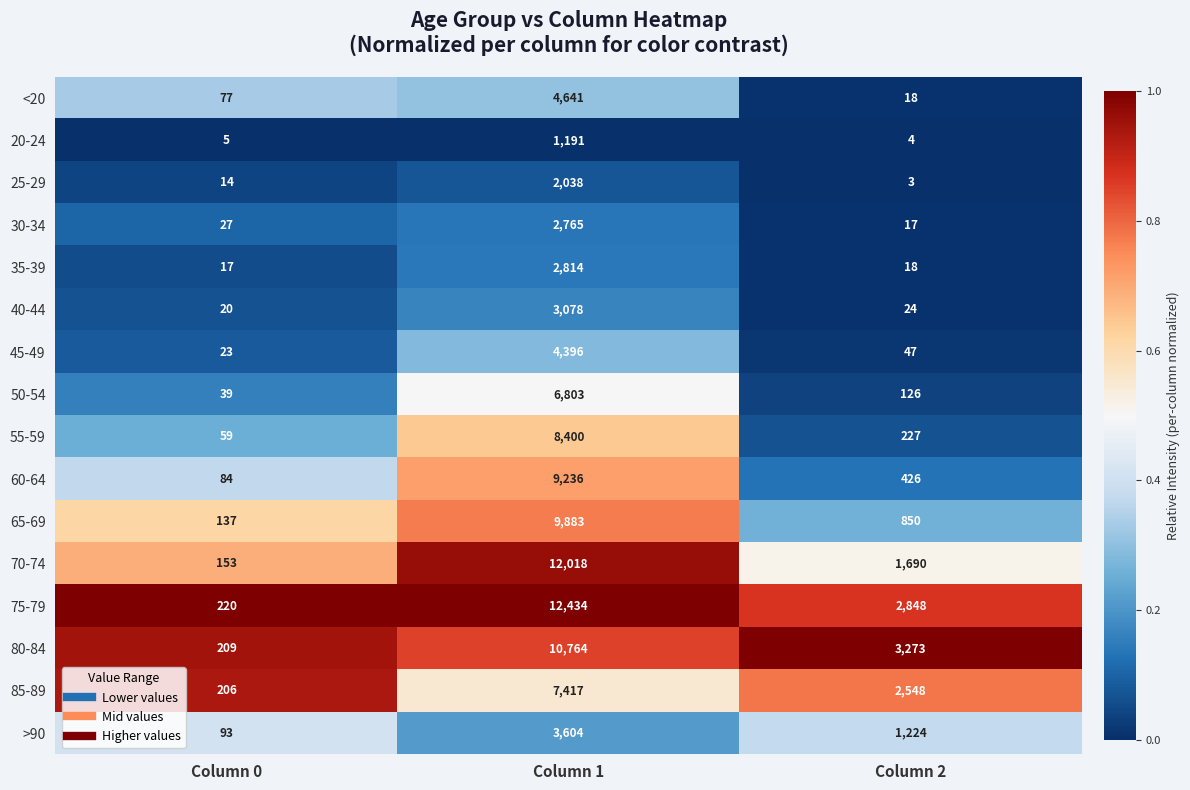

What is the difference between the 25-29 values at Column 0 and Column 1?

2024